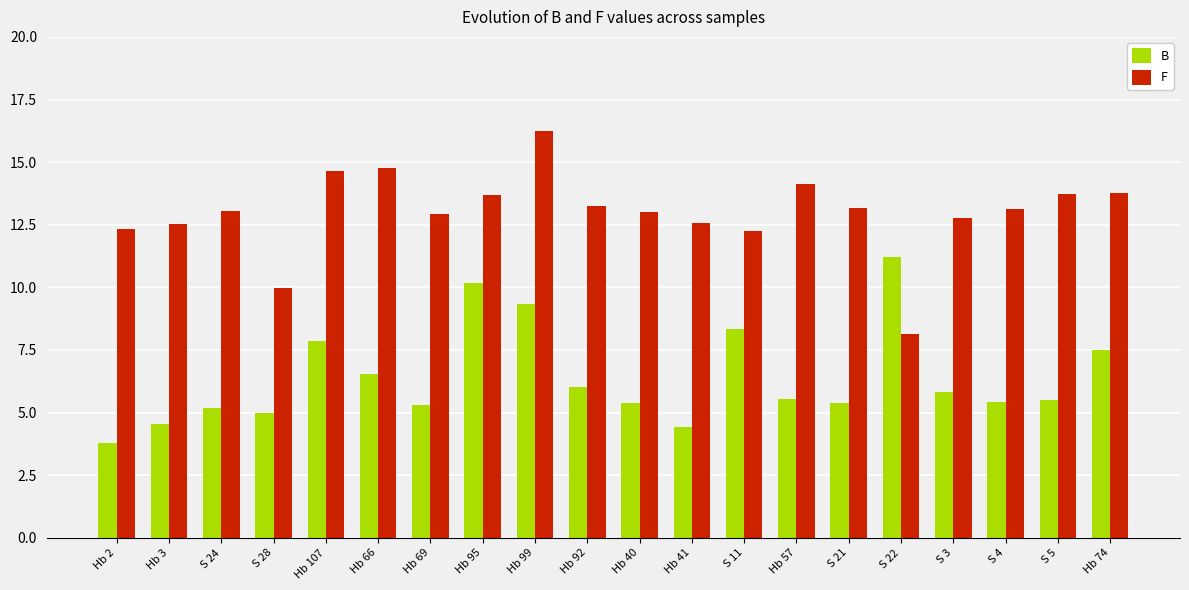

At which label does F reach its peak?

Hb 99